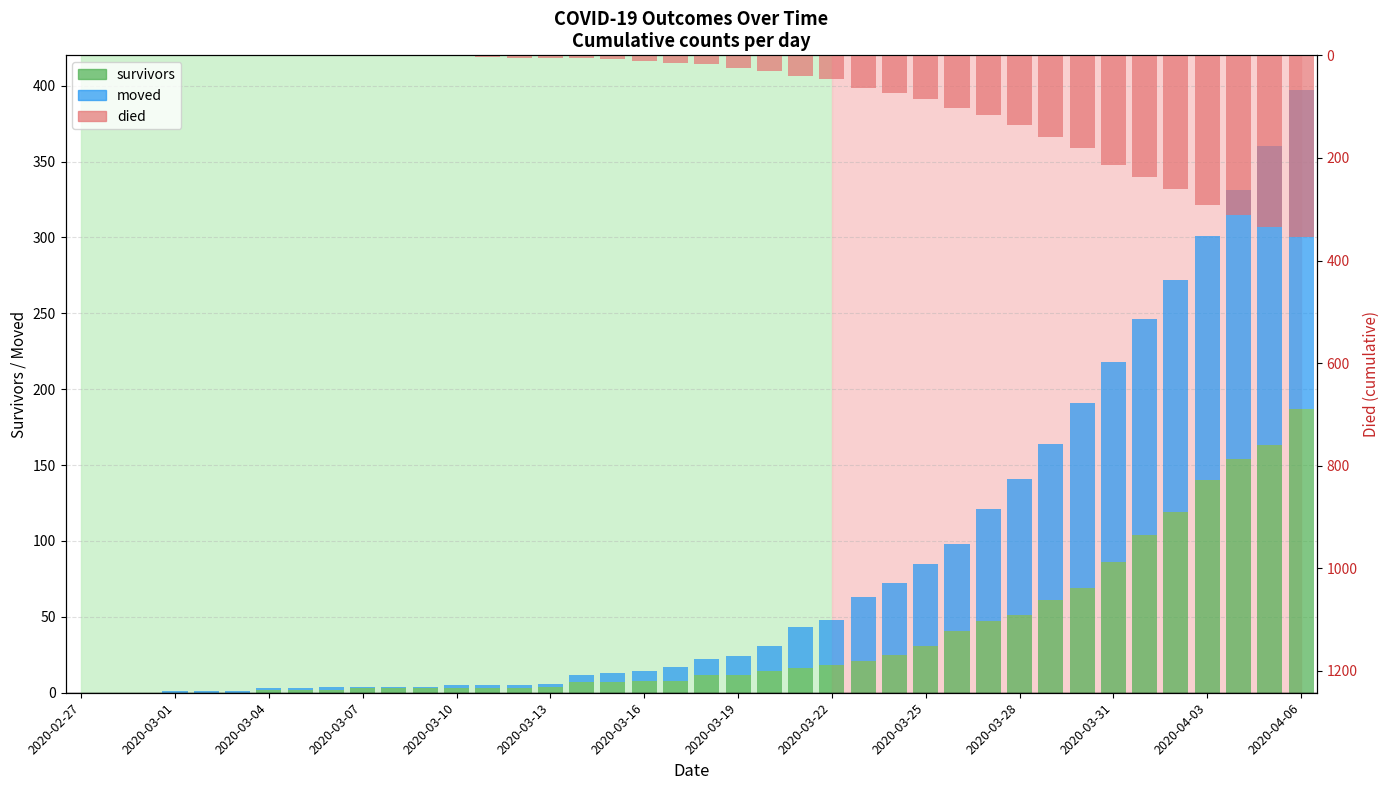

At which label does died reach its peak?

2020-02-27